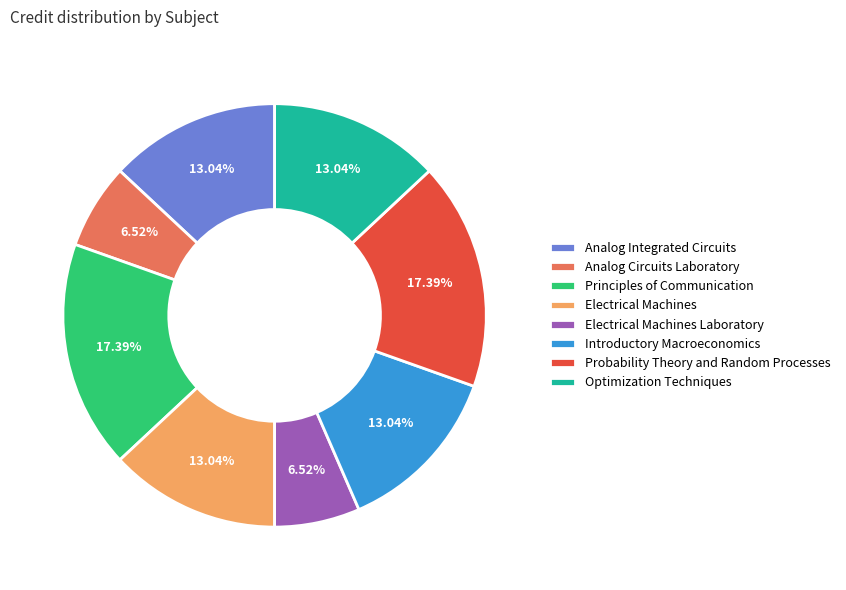

Is it true that Analog Integrated Circuits is 13% of the pie?

True